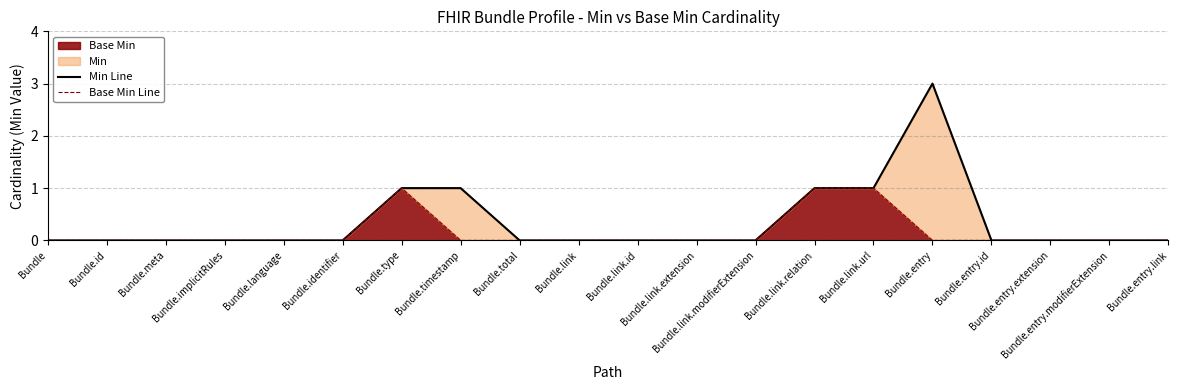

Rank the categories by Base Min Line value from lowest to highest.

Bundle, Bundle.id, Bundle.meta, Bundle.implicitRules, Bundle.language, Bundle.identifier, Bundle.timestamp, Bundle.total, Bundle.link, Bundle.link.id, Bundle.link.extension, Bundle.link.modifierExtension, Bundle.entry, Bundle.entry.id, Bundle.entry.extension, Bundle.entry.modifierExtension, Bundle.entry.link, Bundle.type, Bundle.link.relation, Bundle.link.url